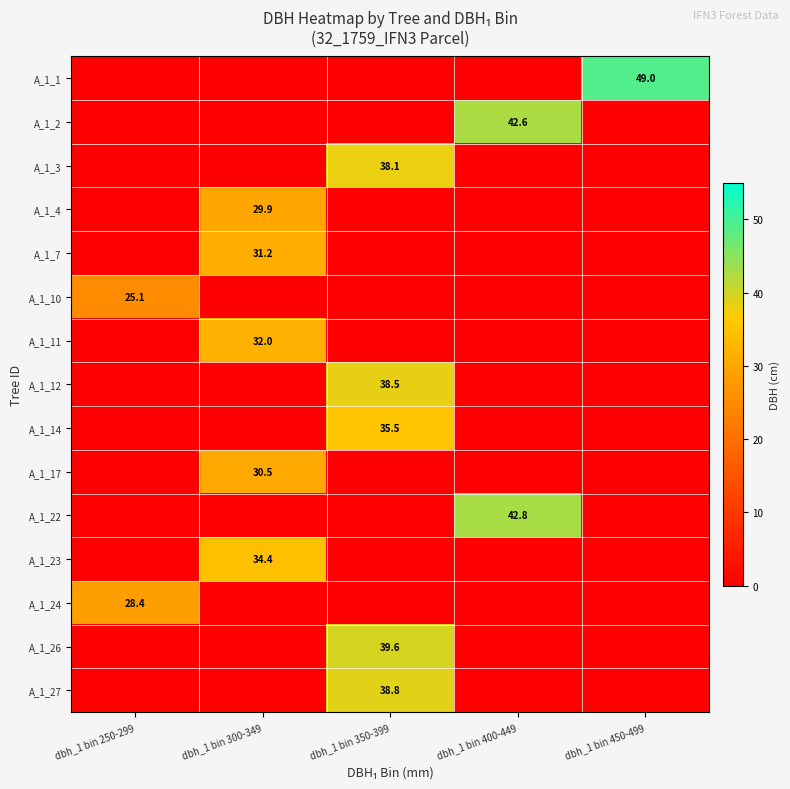

What is the maximum value shown in the chart?

49.0